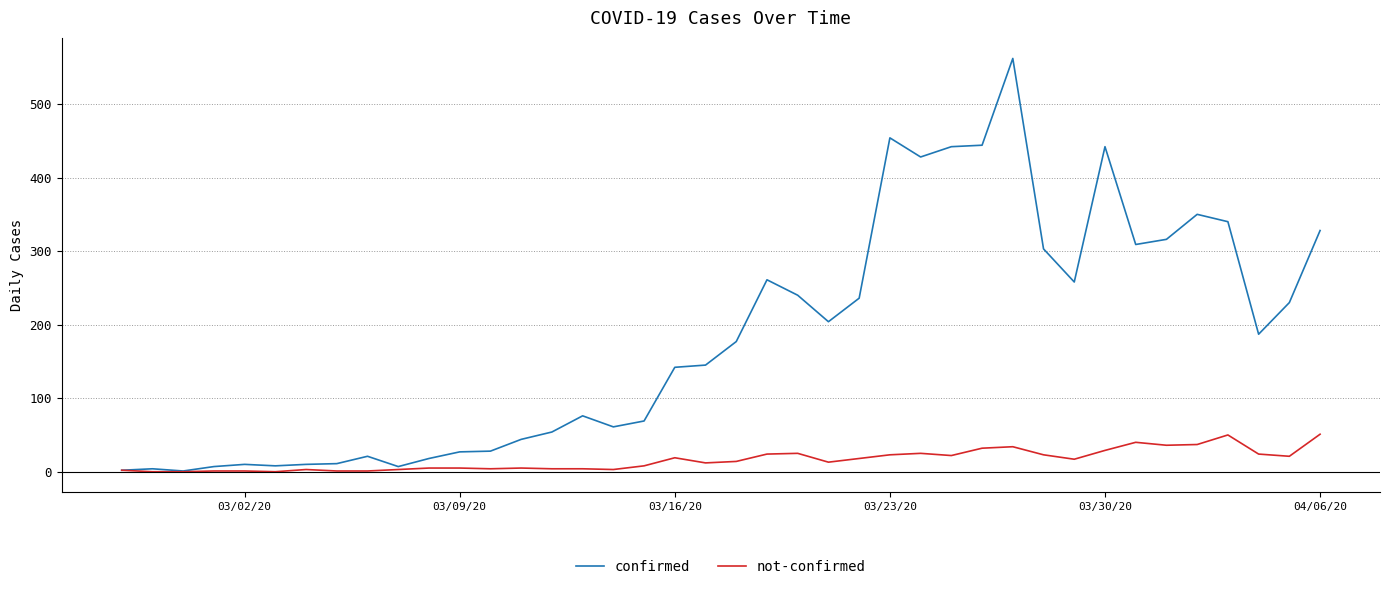

Which series has the widest spread of values?

confirmed